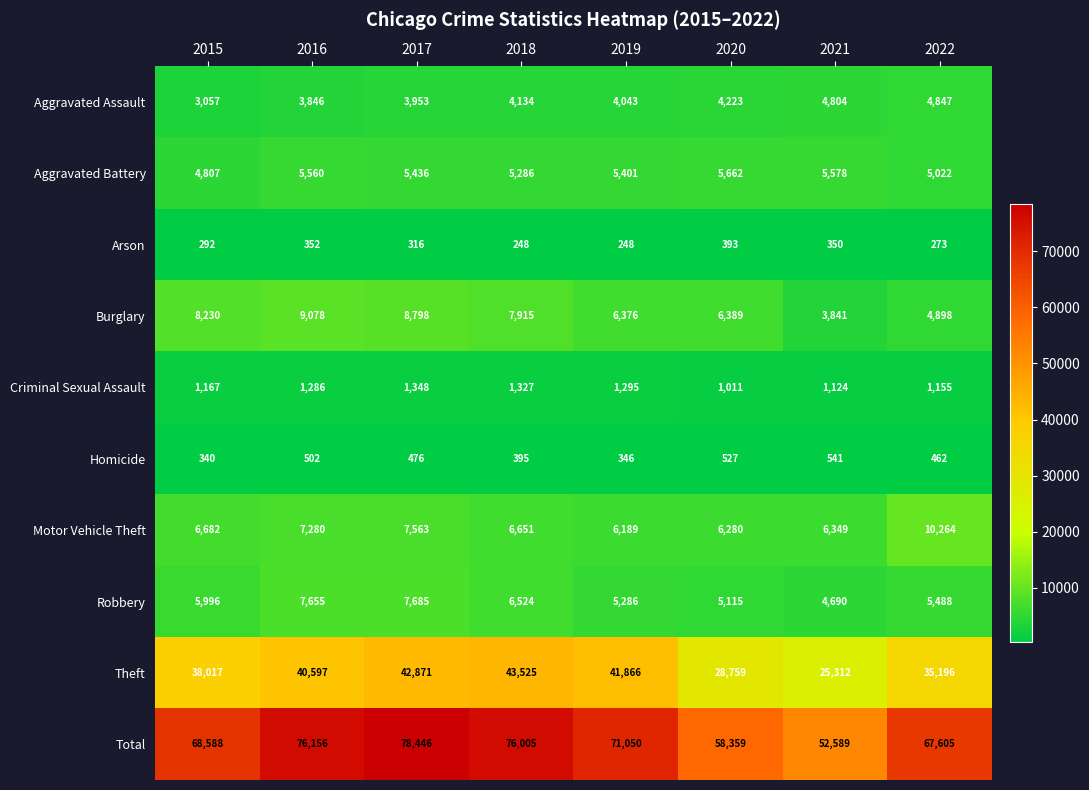

What is the difference between the maximum and minimum values in the Motor Vehicle Theft series?

4075